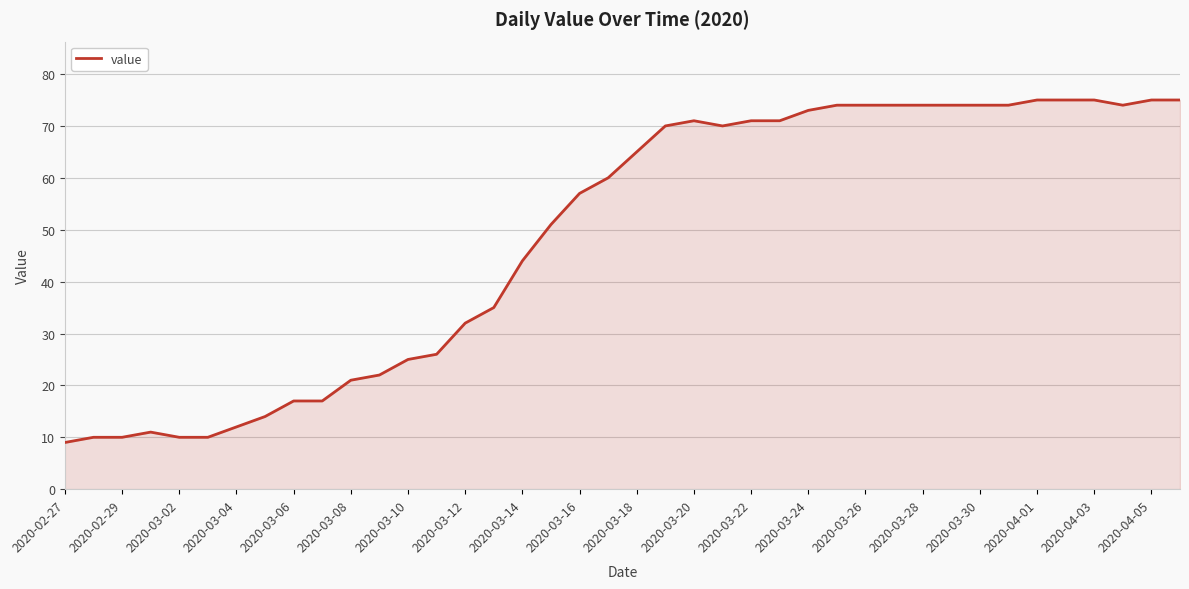

What is the minimum value shown in the chart?

9